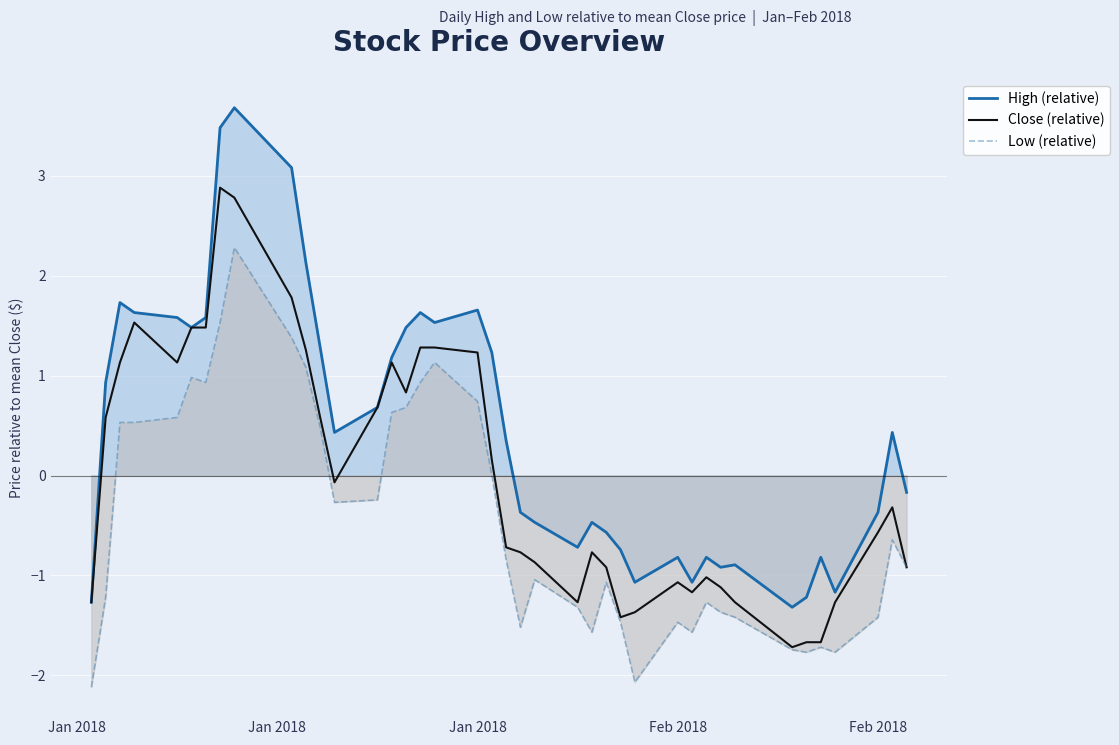

What value does the Low (relative) series have at Jan 2018?

0.7